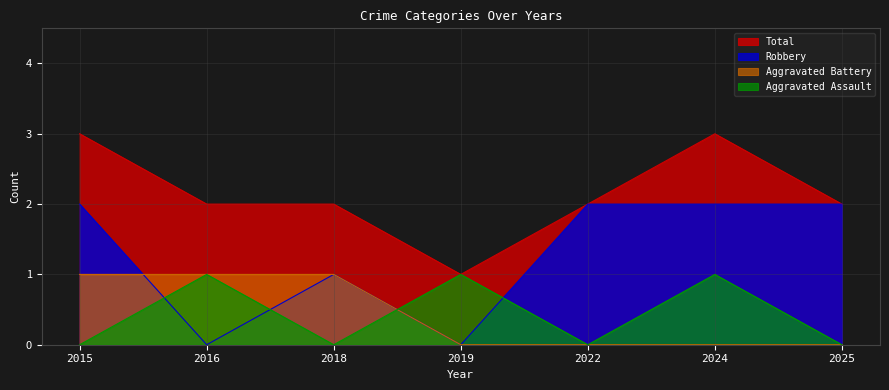

How many Aggravated Assault values are between 0 and 1?

7